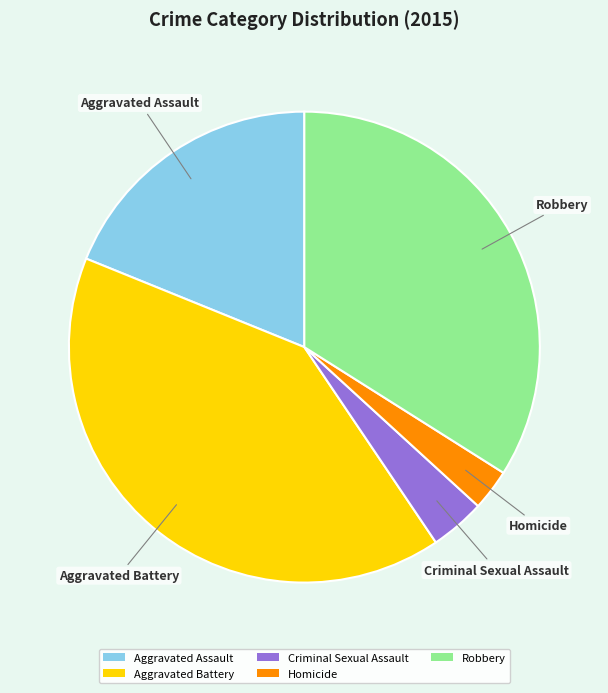

Which has a higher value, Homicide or Aggravated Battery?

Aggravated Battery